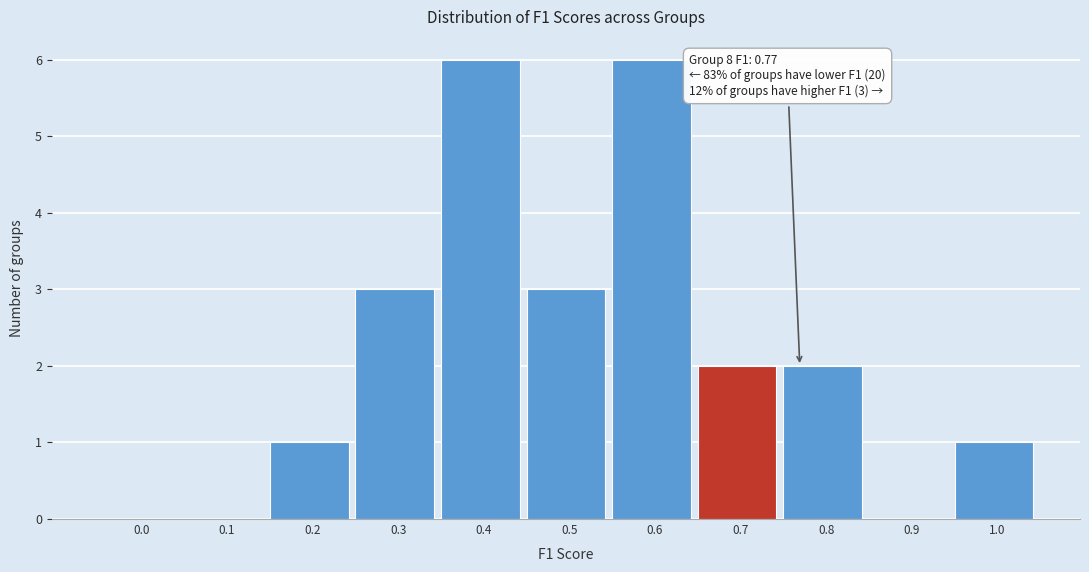

Reading left to right, what are all the values shown in this chart?

0.0=0	0.1=0	0.2=1	0.3=3	0.4=6	0.5=3	0.6=6	0.7=2	0.8=2	0.9=0	1.0=1